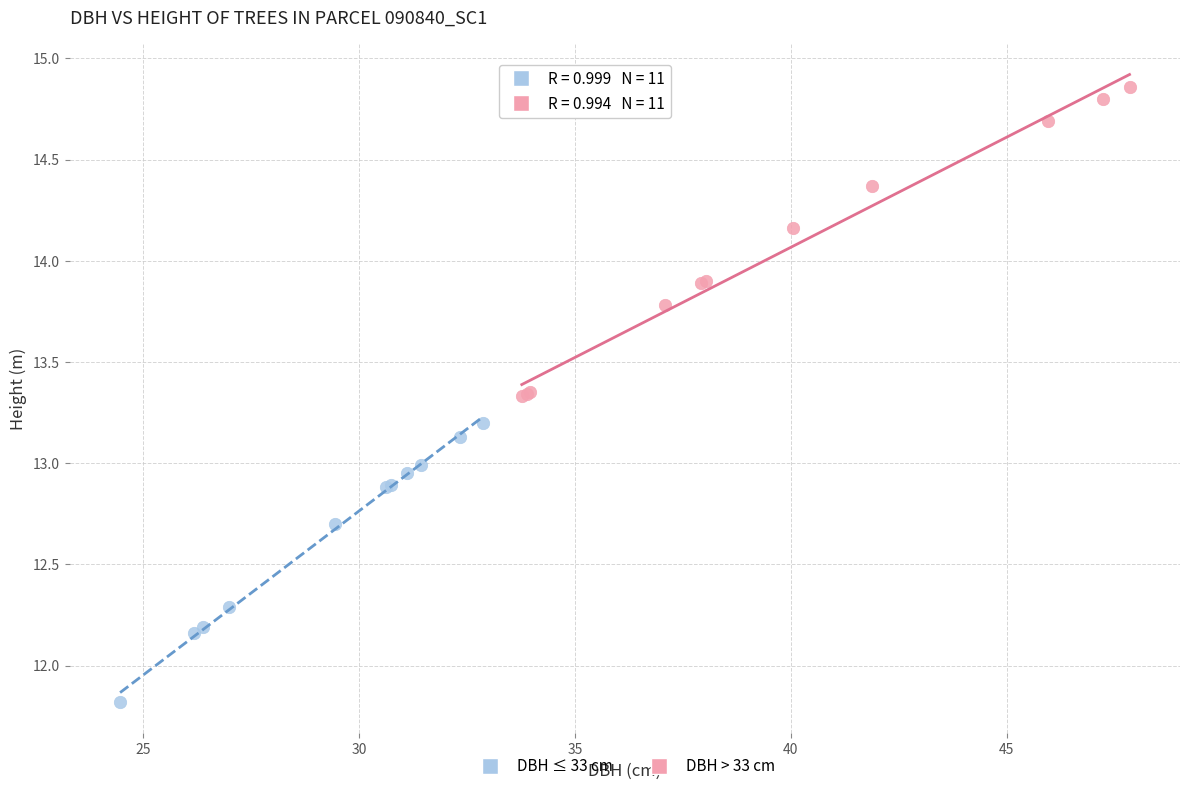

Which series has the largest Y range (max minus min)?

DBH > 33 cm